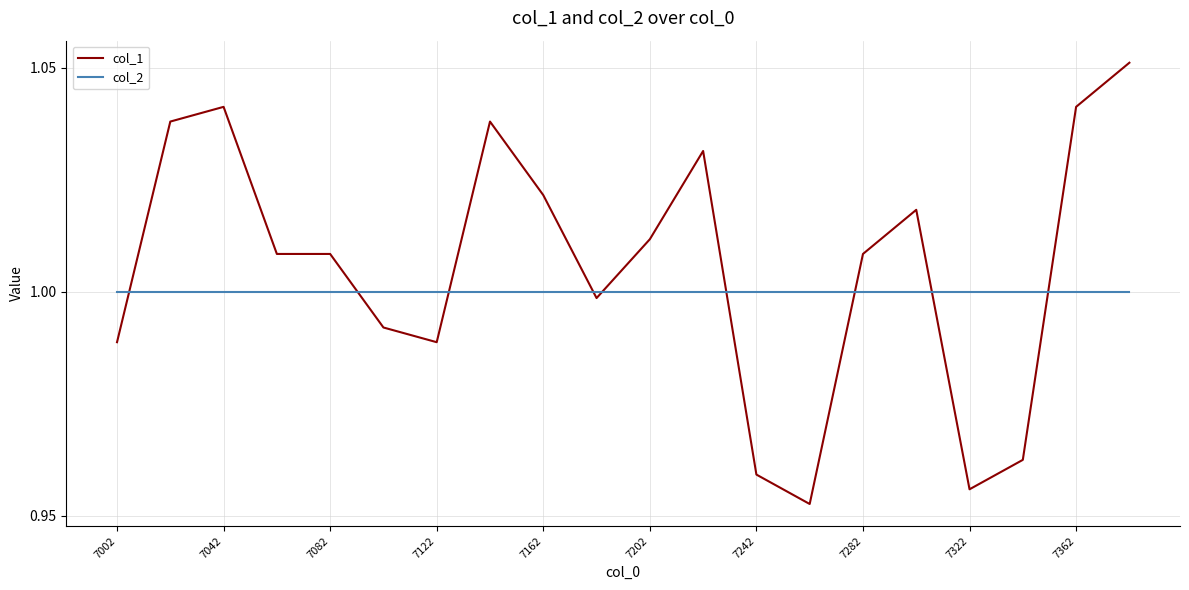

Which series has the largest range (max minus min)?

col_1